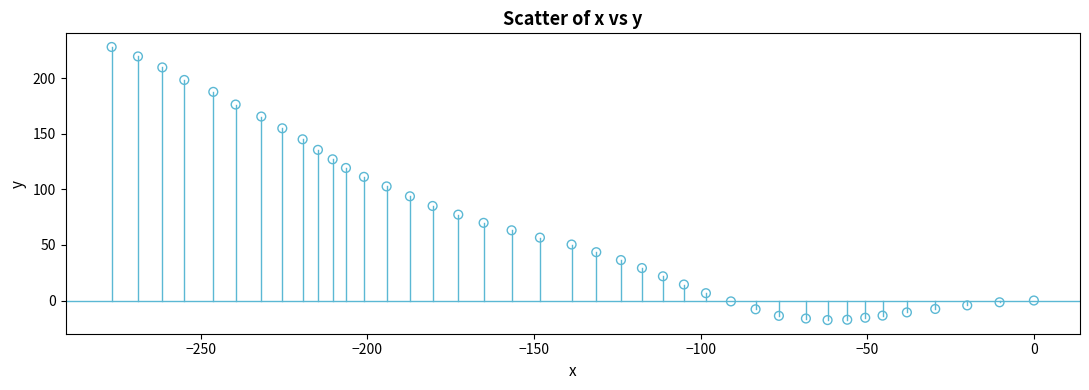

What is the range of Y values (max minus min)?

245.8